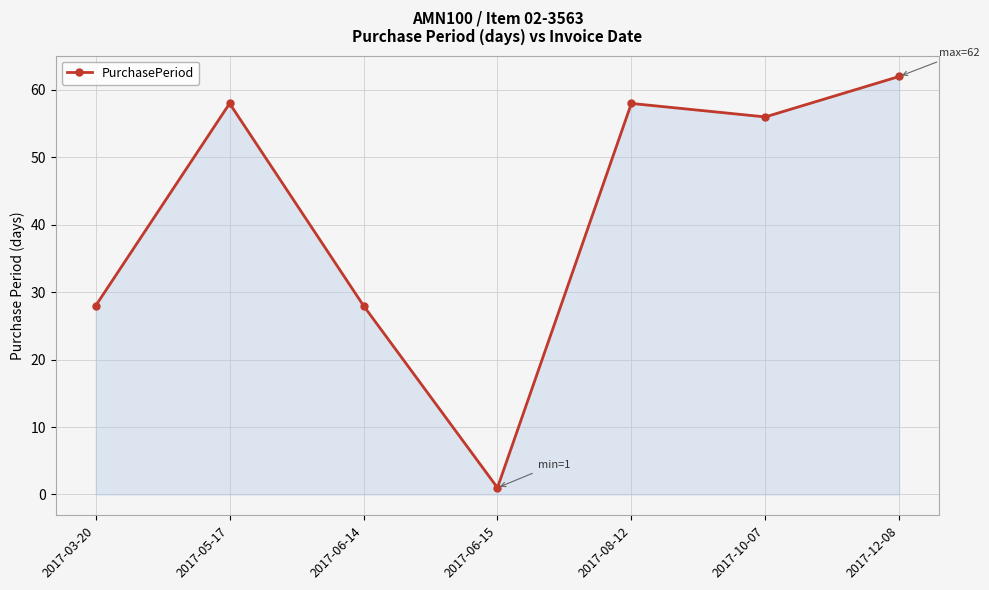

What is the maximum value shown in the chart?

62